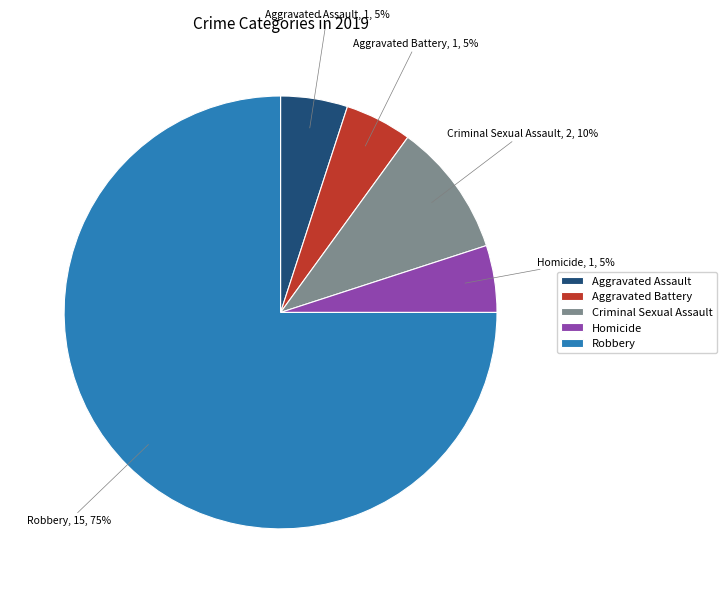

Is the sum of Aggravated Battery and Criminal Sexual Assault greater than half?

No